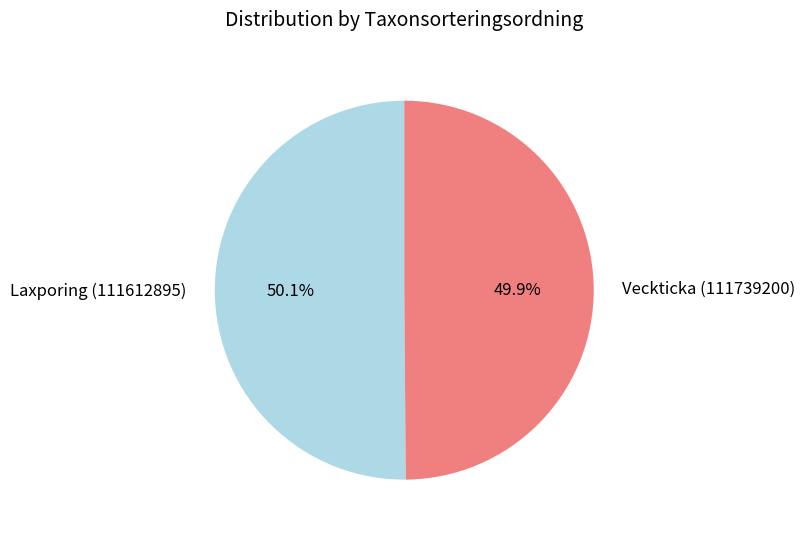

Does any single category account for the majority?

Yes